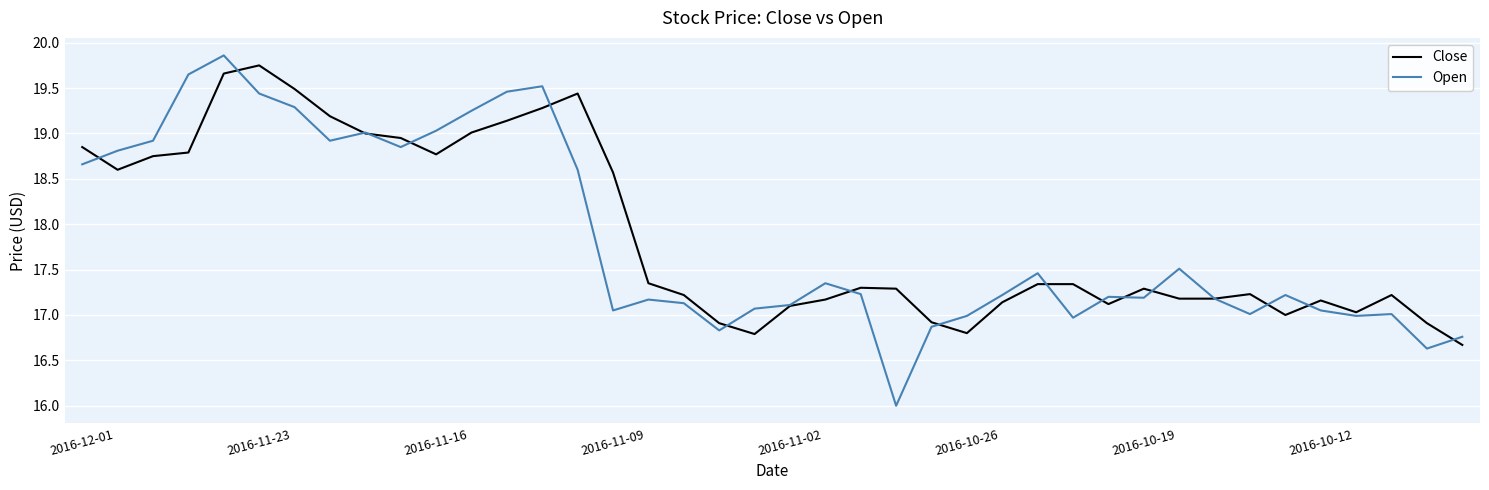

Which series has the widest spread of values?

Open